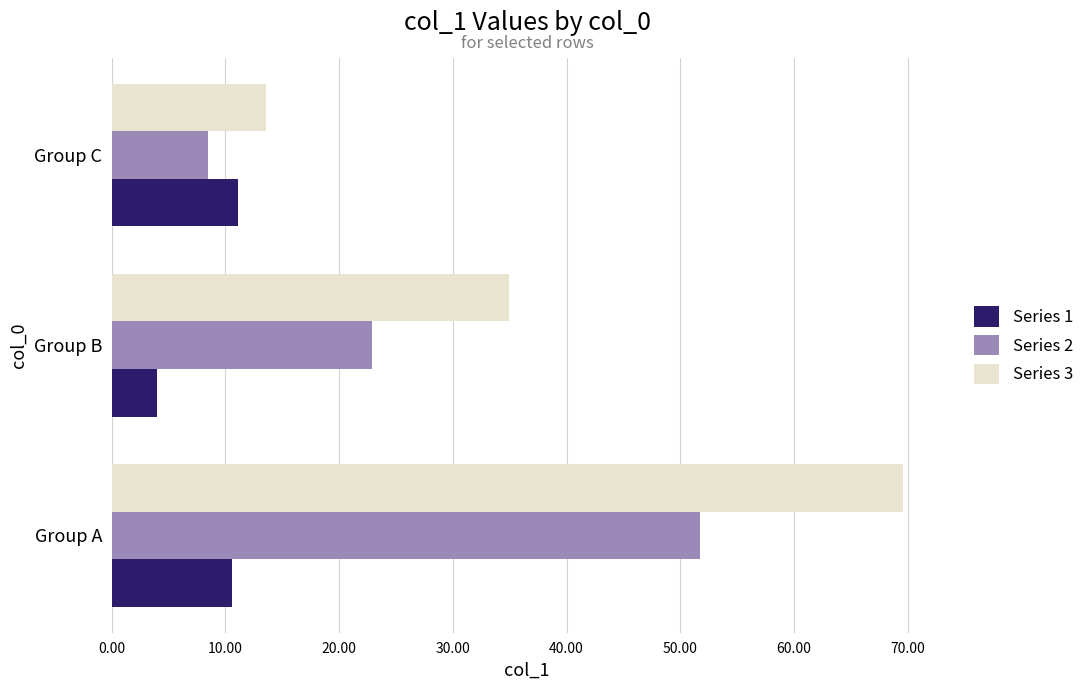

List the series in order of their overall mean, lowest first.

Series 1, Series 2, Series 3